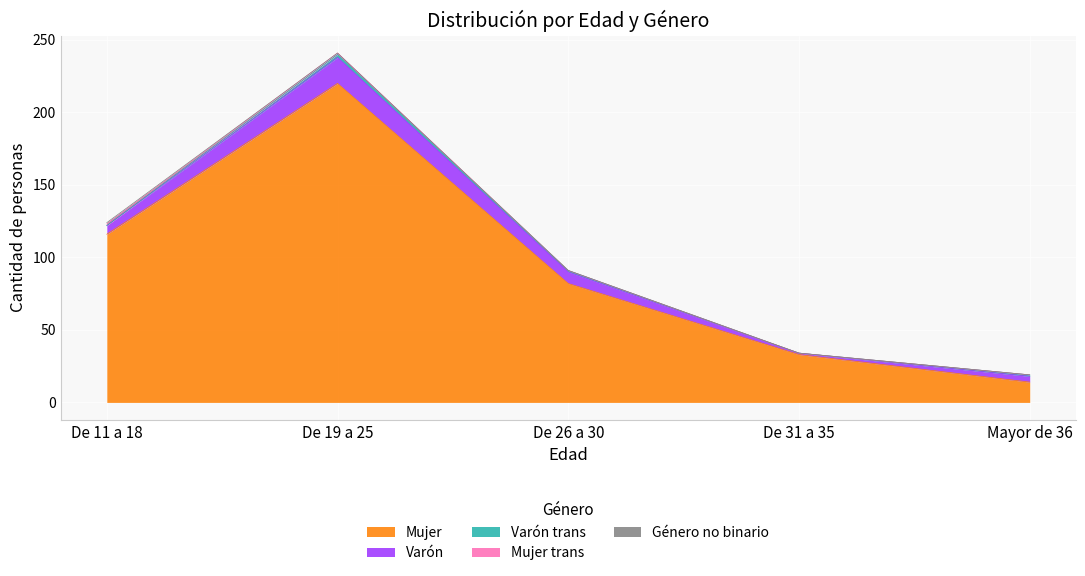

Which category has the lowest value in the Mujer series?

Mayor de 36